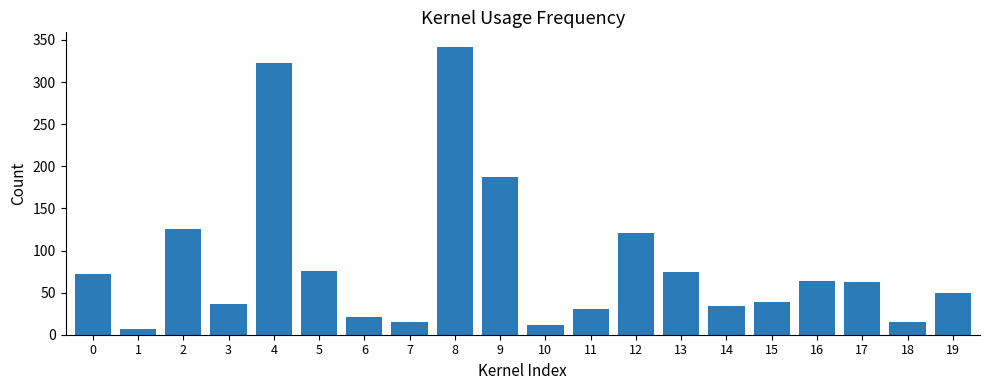

True or false: the data shows 15 at 15.

False